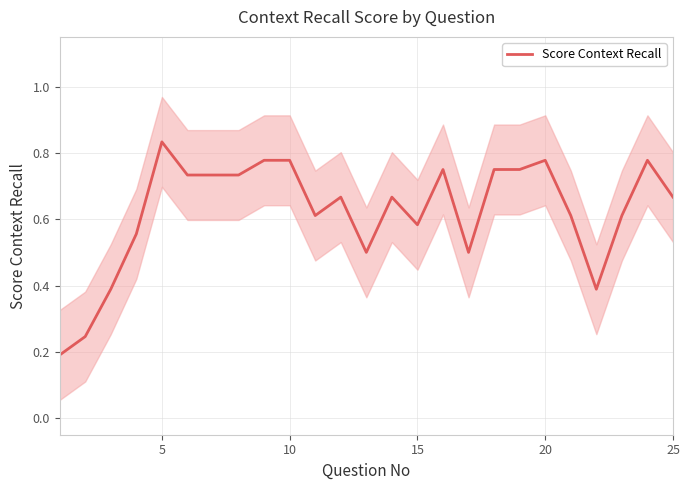

Which category has the highest value in the Score Context Recall series?

5